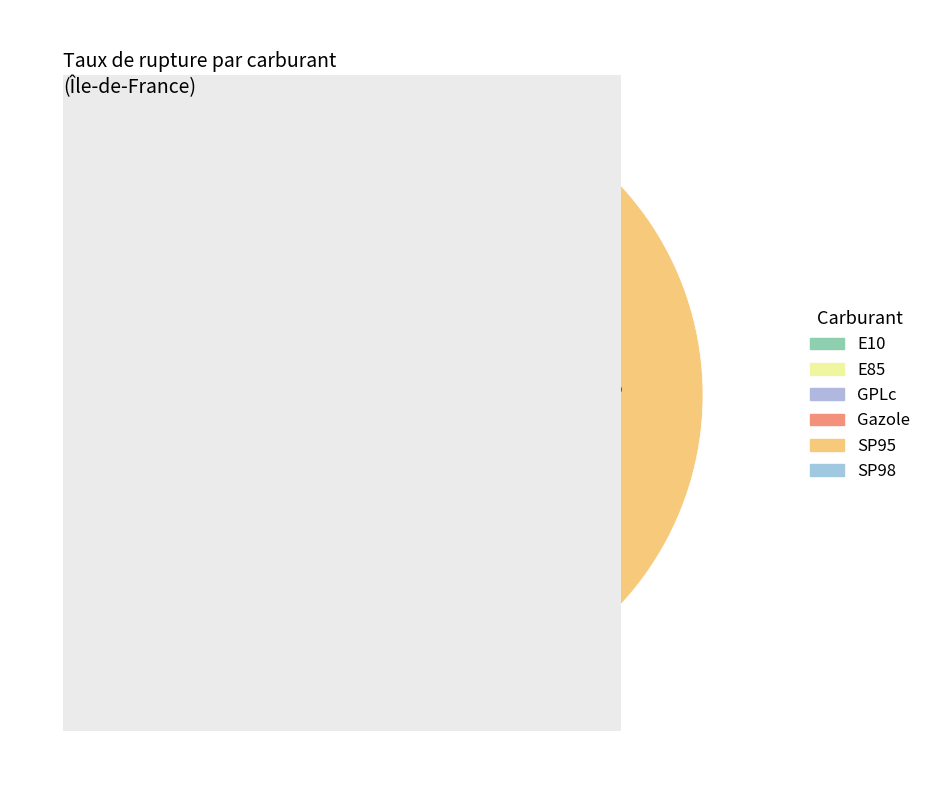

Is there a majority slice in this chart?

No